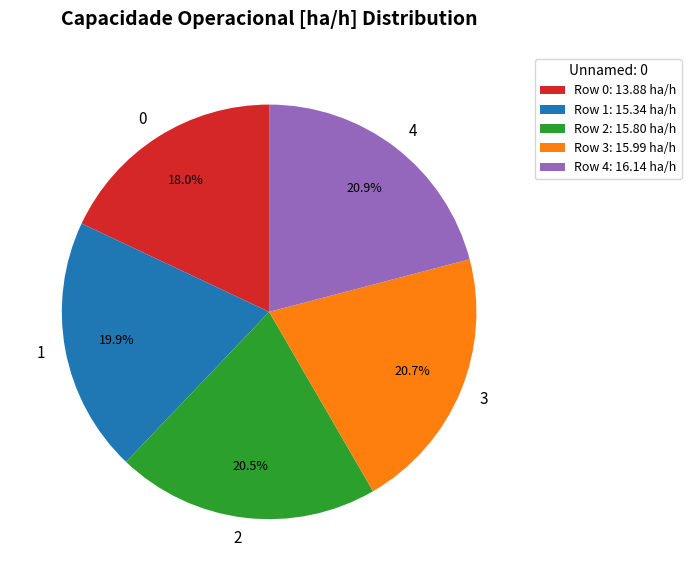

To the nearest percent, what portion does 1 represent?

20%